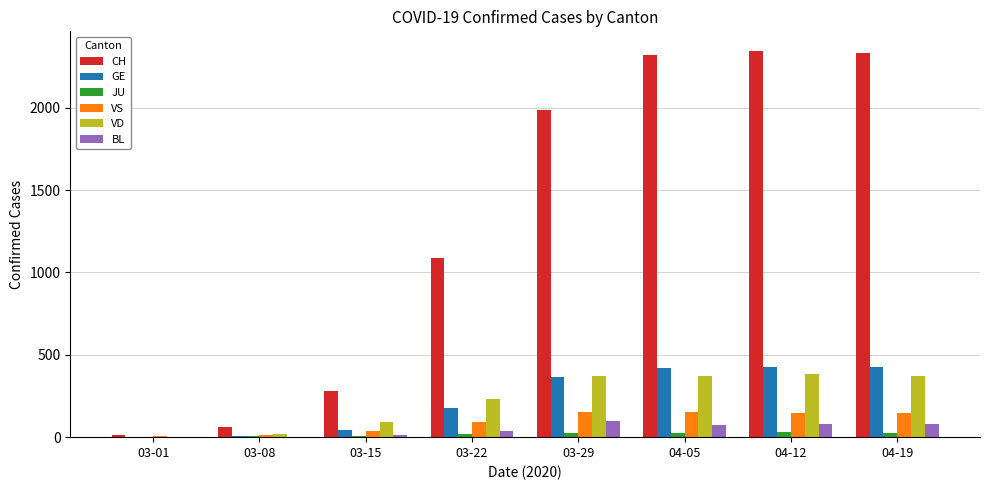

How many series are shown in this chart?

6